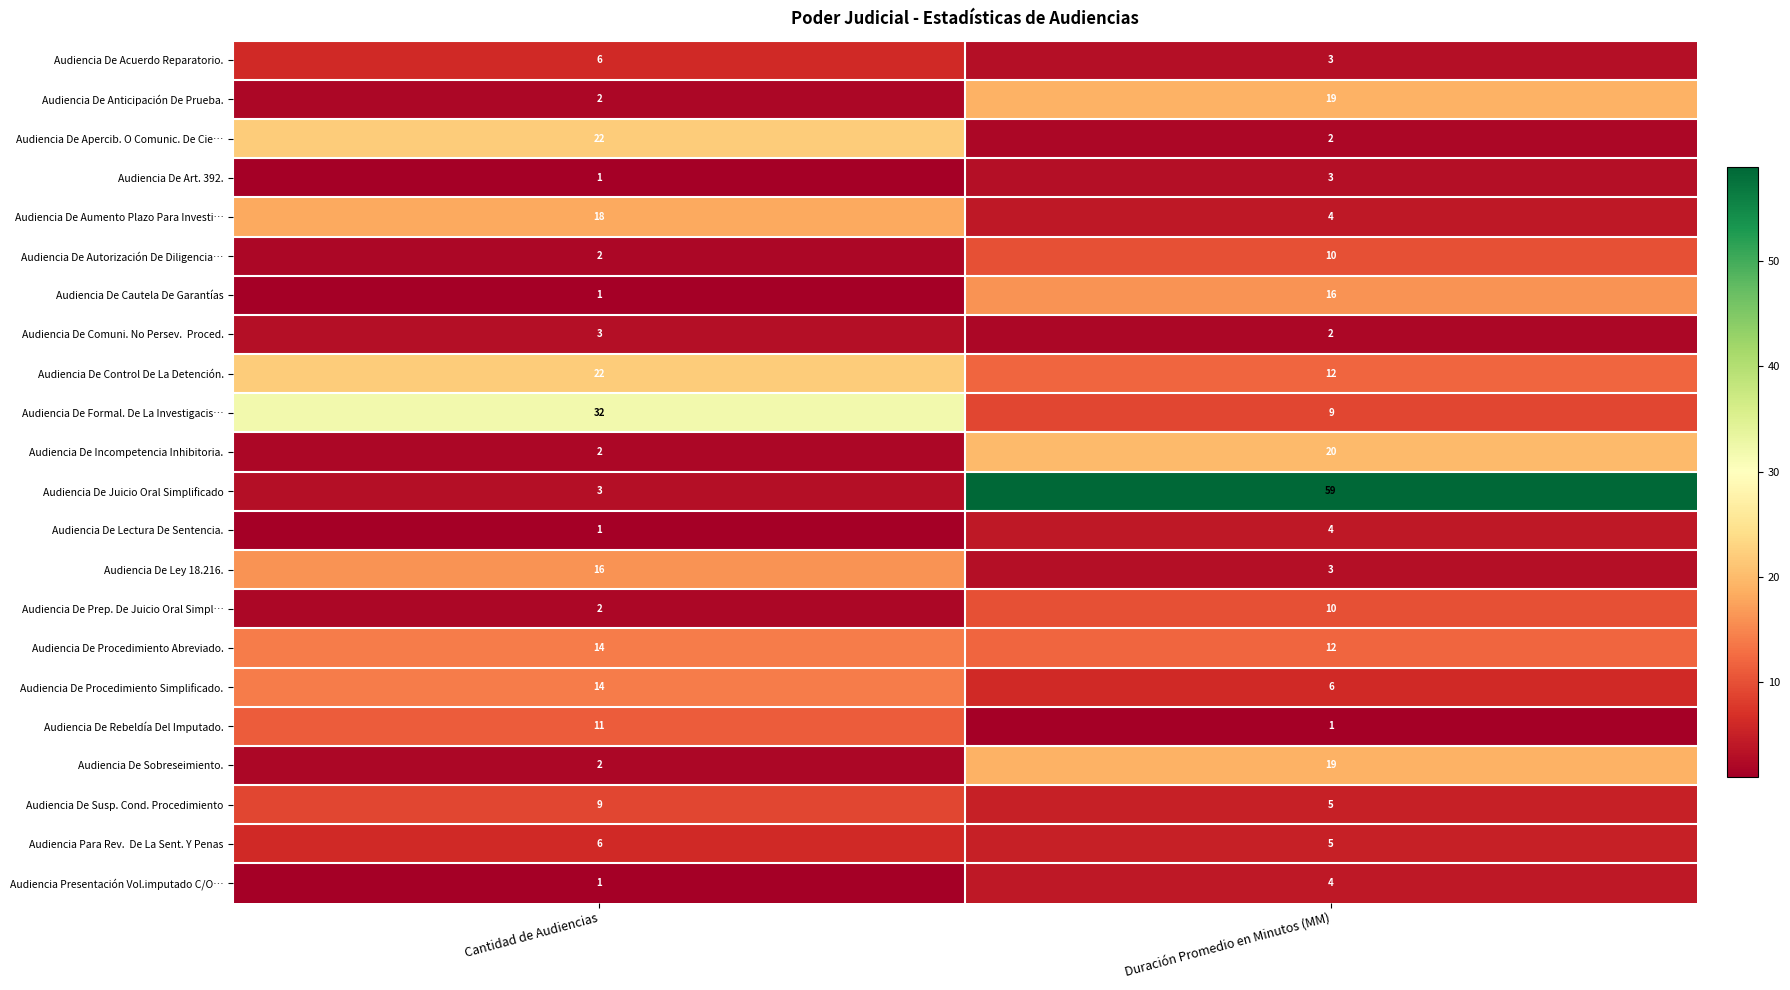

What is the sum of the Audiencia De Aumento Plazo Para Investi… values at Cantidad de Audiencias and Duración Promedio en Minutos (MM)?

22